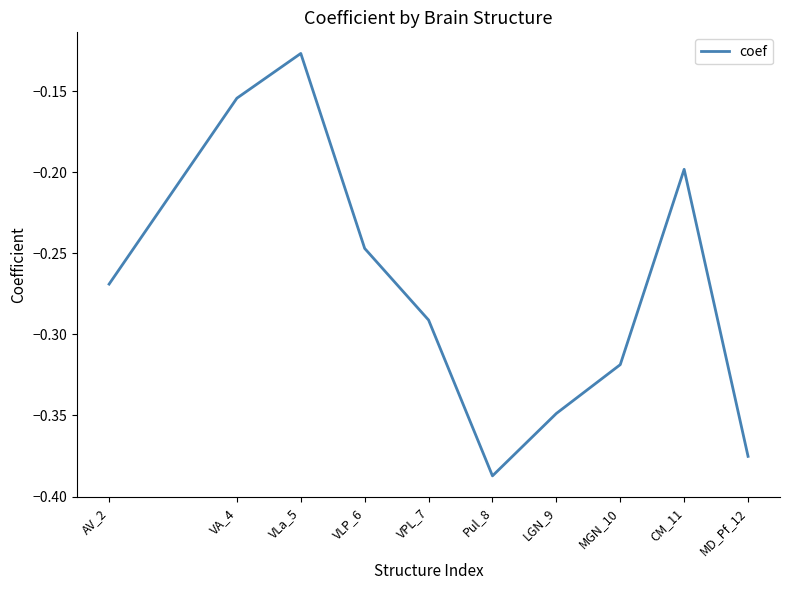

Which label corresponds to the largest value in the chart?

VLa_5